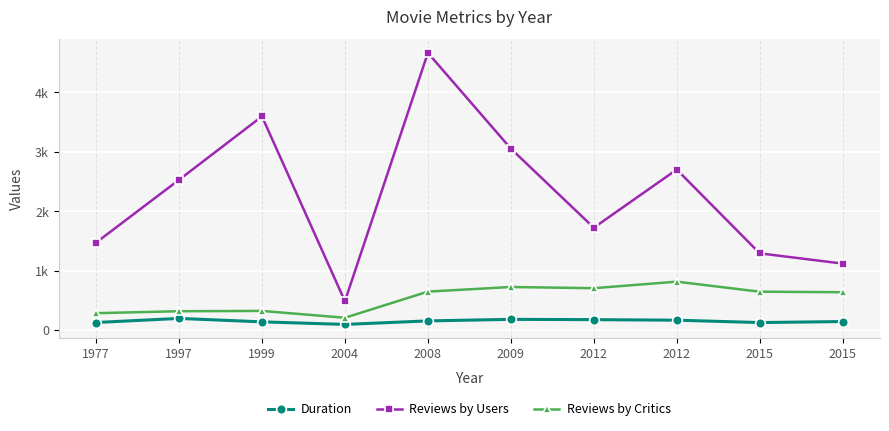

Does the chart have visible grid lines?

Yes